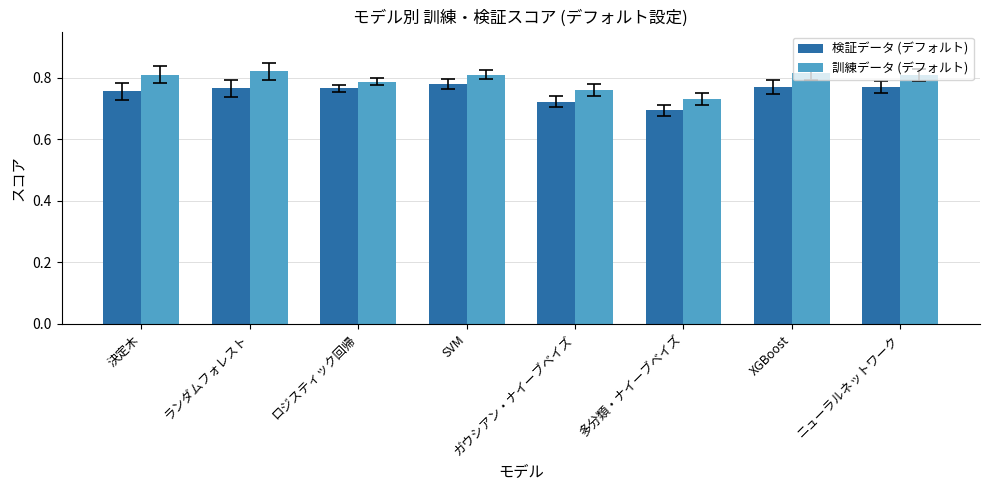

At how many categories does at least one series exceed 0?

8